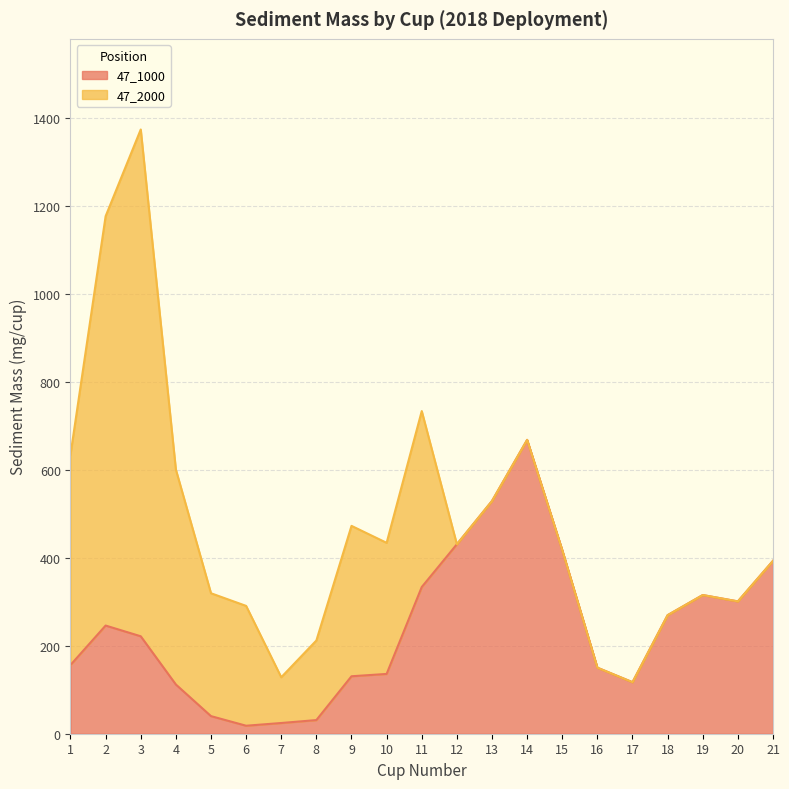

How many points are higher than both their immediate neighbors (excluding endpoints)?

3